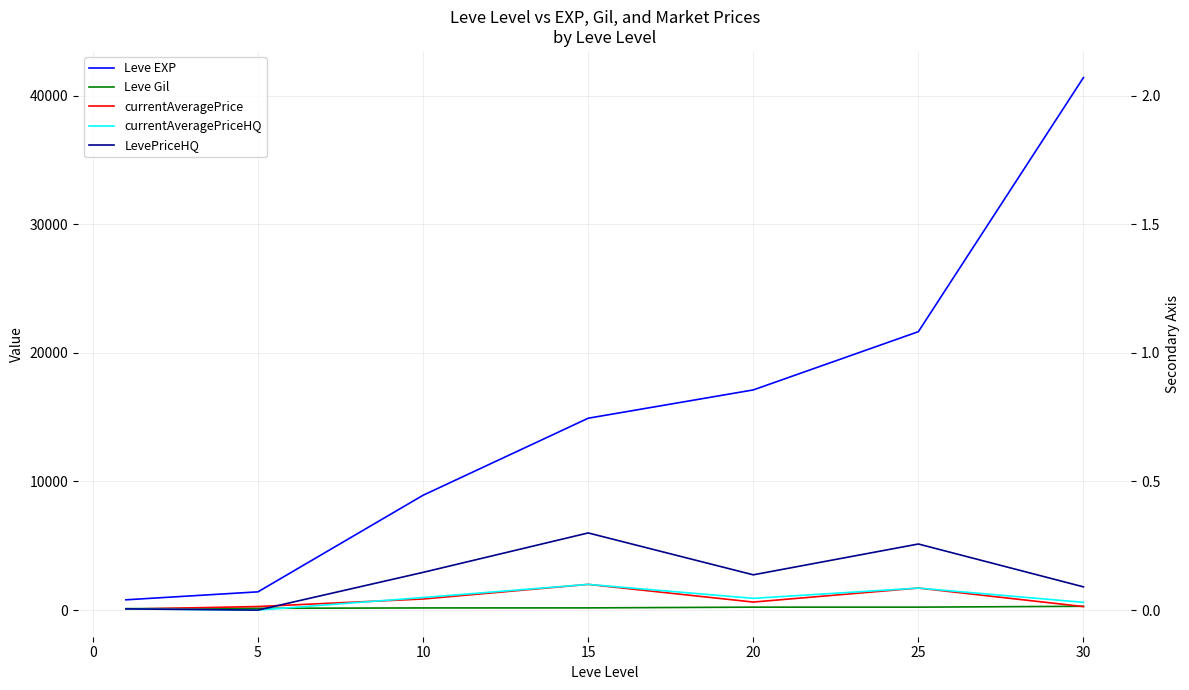

Reading left to right, list all the values displayed in this chart.

Leve EXP: 800.0	1420.0	8930.0	14920.0	17120.0	21650.0	41410.0
Leve Gil: 113.0	140.0	168.0	172.0	229.0	229.0	296.0
currentAveragePrice: 73.5	279.2	863.5	2000.0	625.2	1713.0	272.8
currentAveragePriceHQ: 95.0	0.0	978.0	2000.0	914.3	1713.0	602.2
LevePriceHQ: 95.0	0.0	2934.0	6000.0	2742.9	5139.0	1806.8